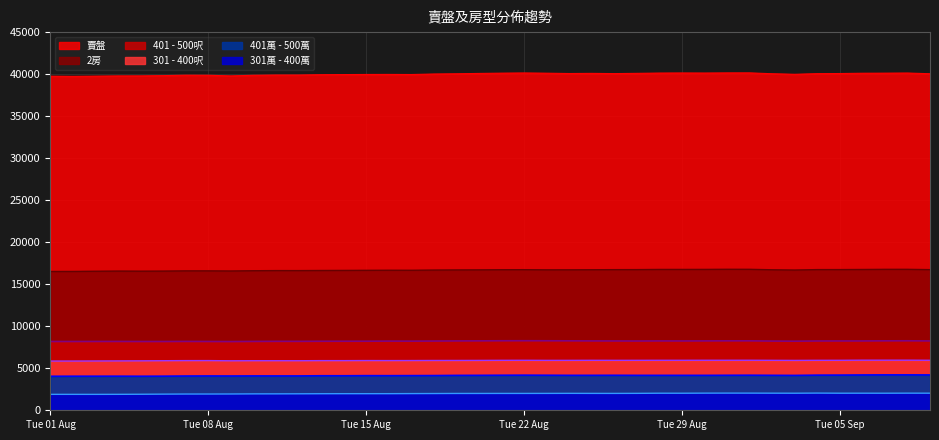

At 2023-09-09, list the series in order from smallest to largest.

301萬 - 400萬, 401萬 - 500萬, 301 - 400呎, 401 - 500呎, 2房, 賣盤